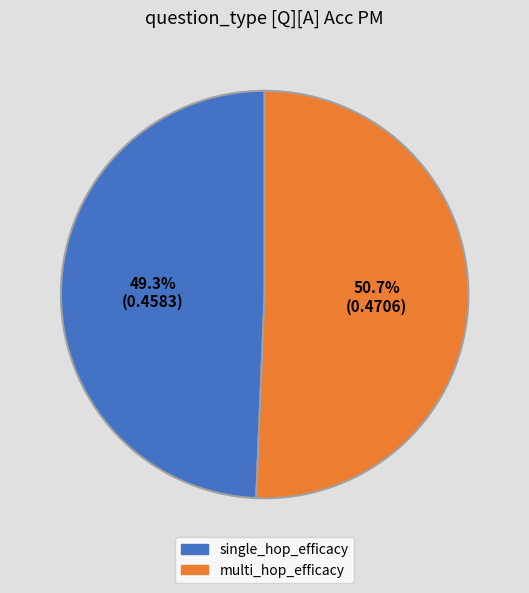

To the nearest percent, what is the combined percentage of multi_hop_efficacy and single_hop_efficacy?

100%